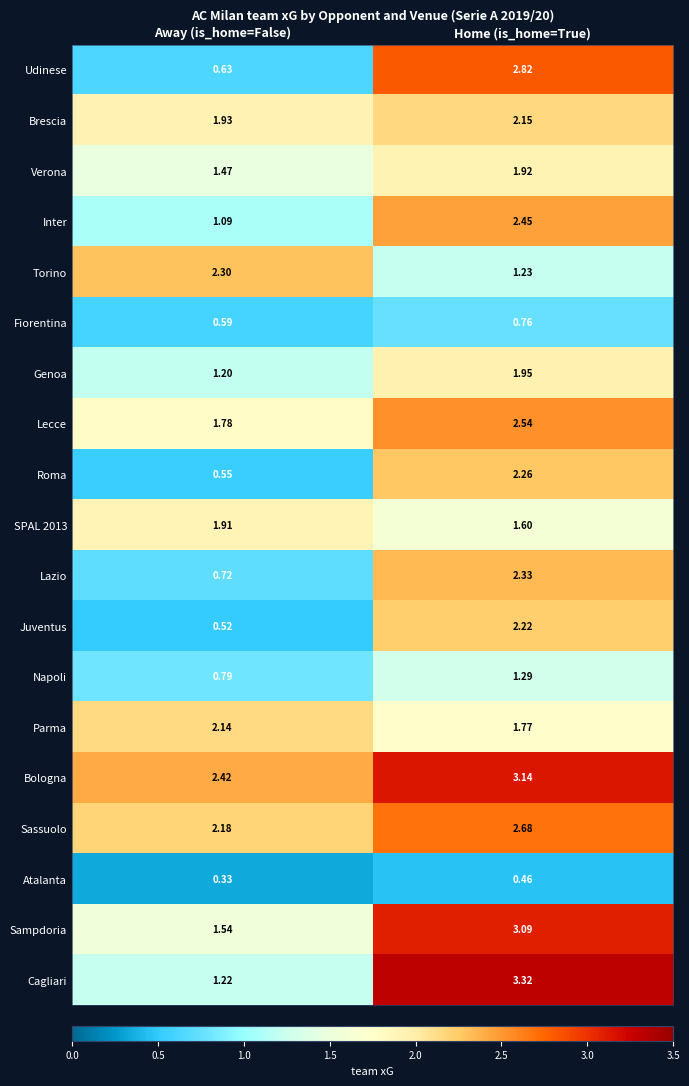

Is the value of Sampdoria at Away (is_home=False) greater than the value of Inter at Home (is_home=True)?

No